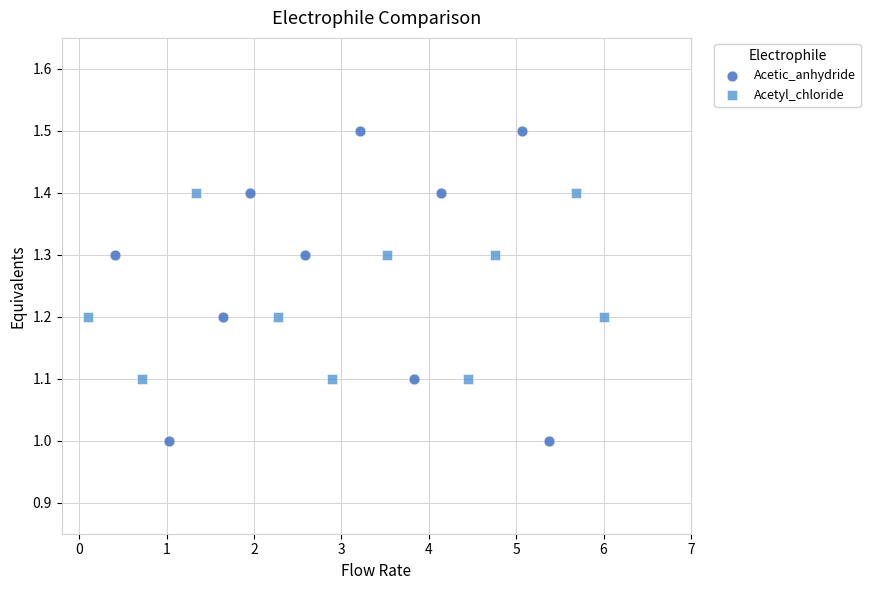

Which series contains the highest Y value?

Acetic_anhydride